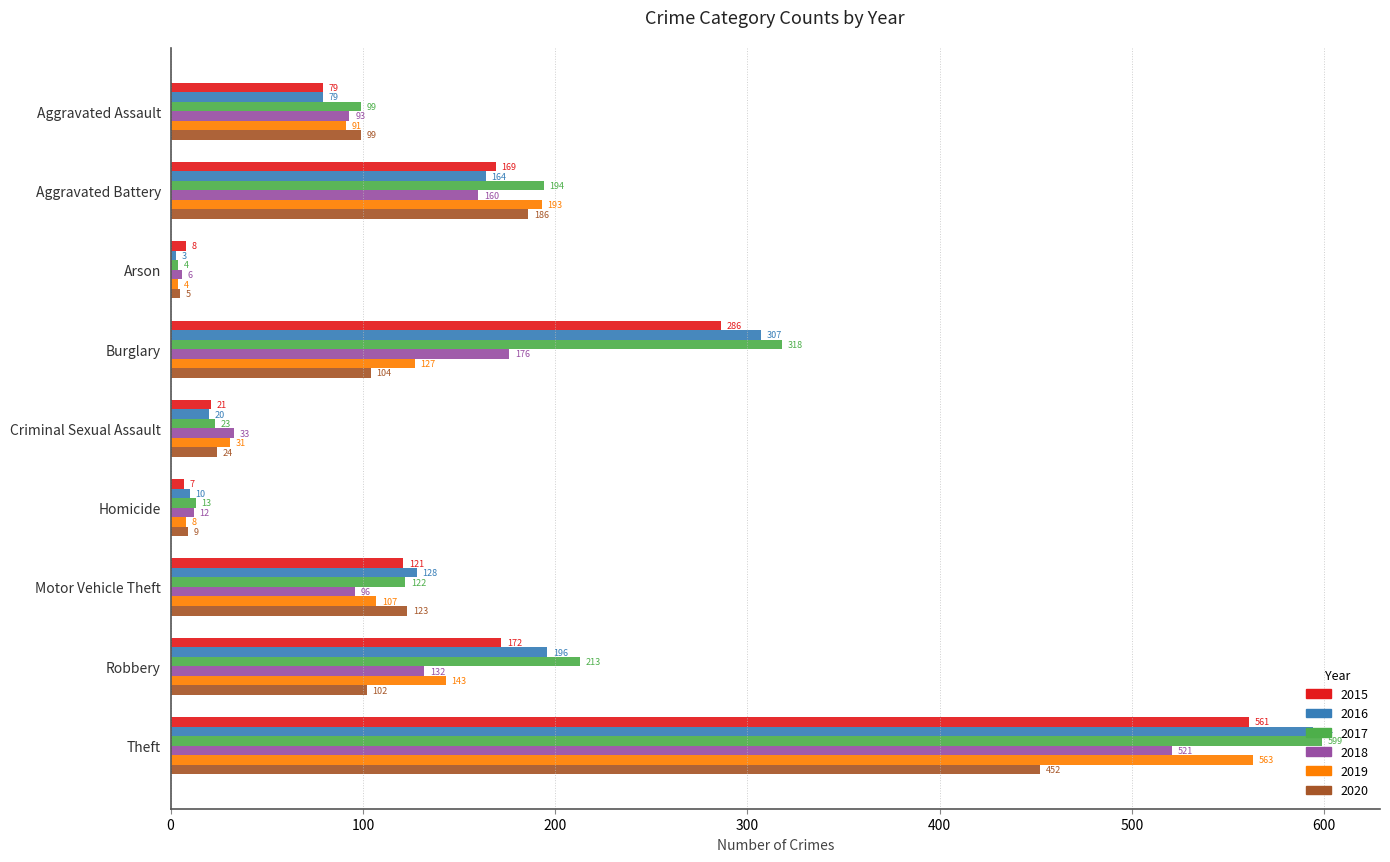

Is it true that 2016 equals 128 at Motor Vehicle Theft?

True